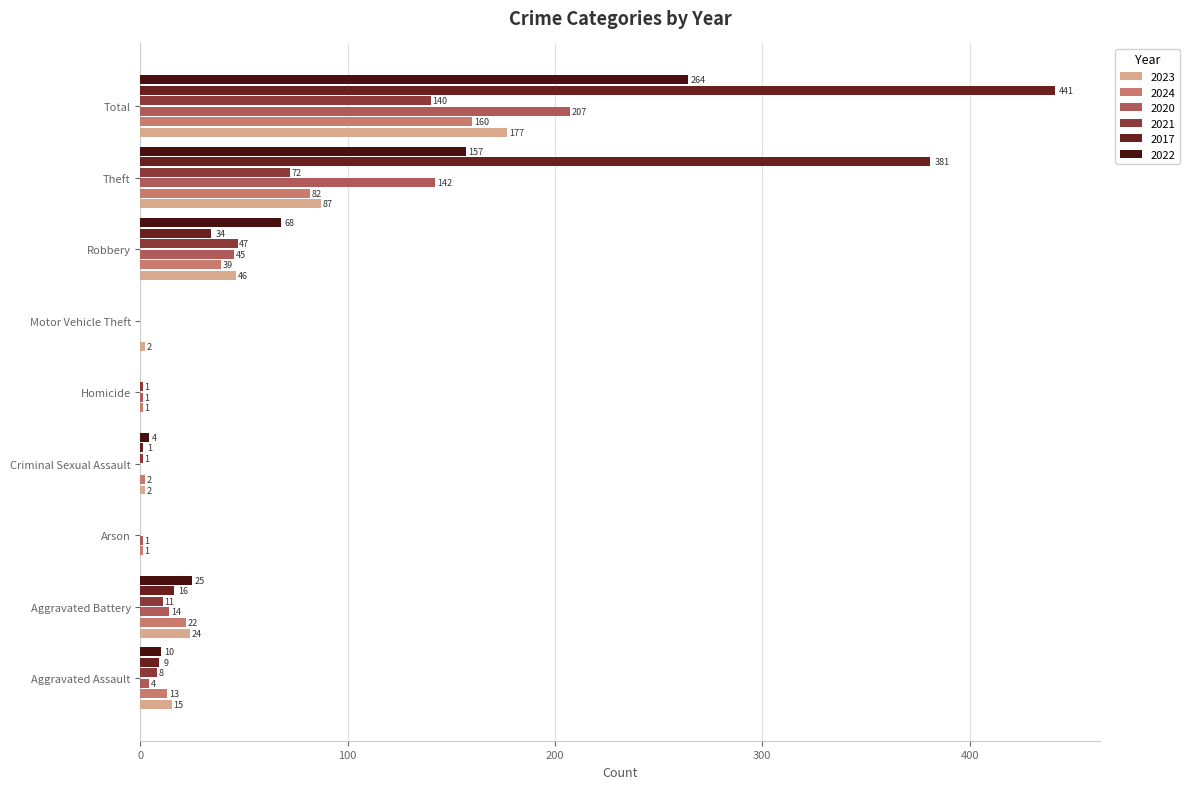

How many positive values does the 2022 series have?

6